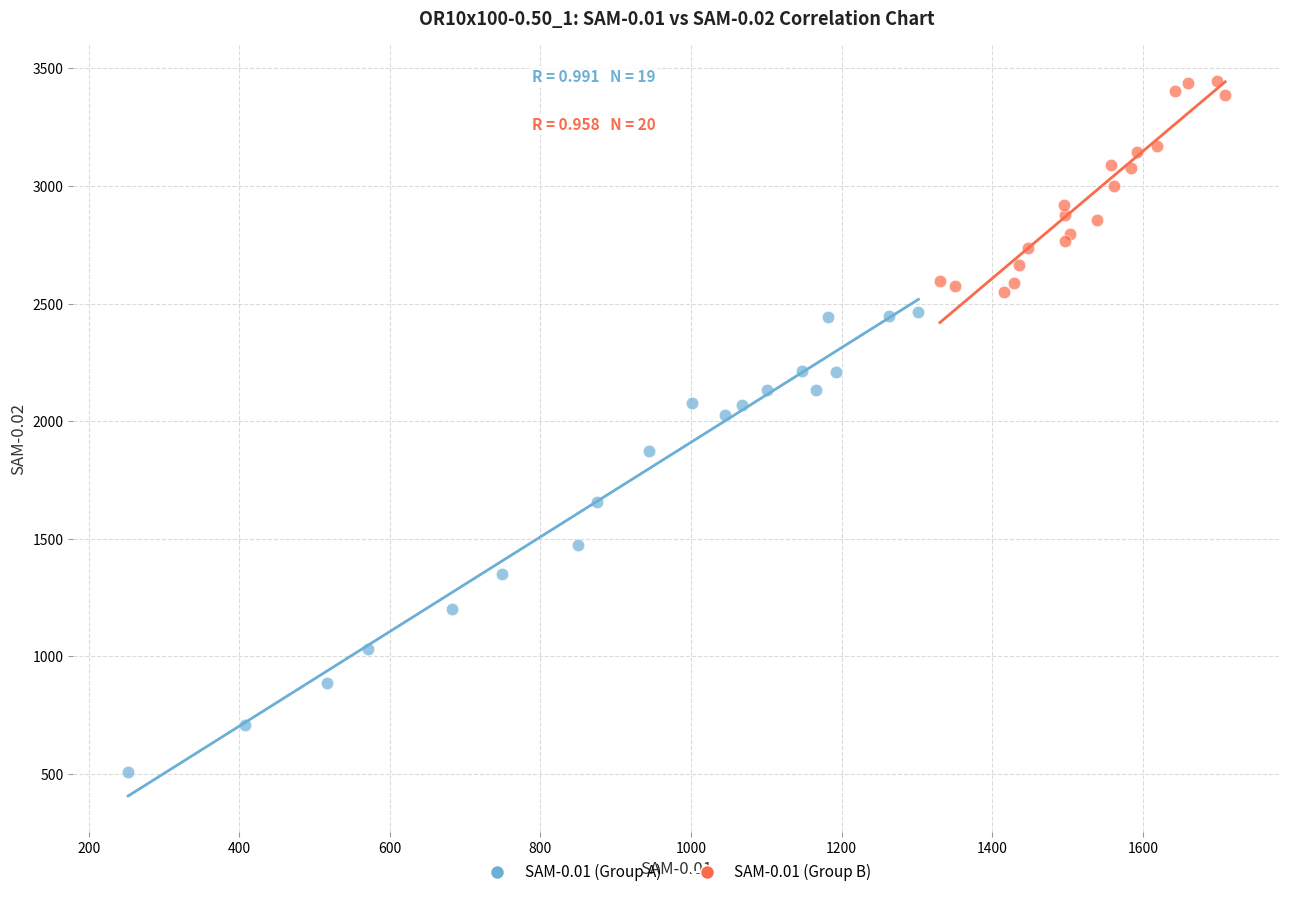

Which series has the largest Y range (max minus min)?

SAM-0.01 (Group A)